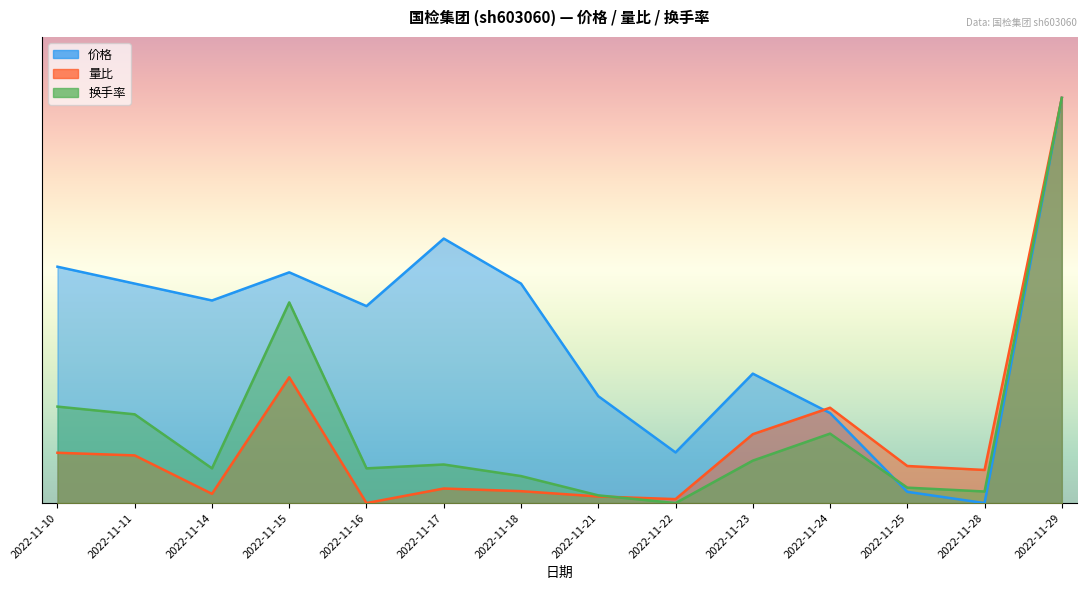

What is the value of the 换手率 point at the 7th from the left?

0.1